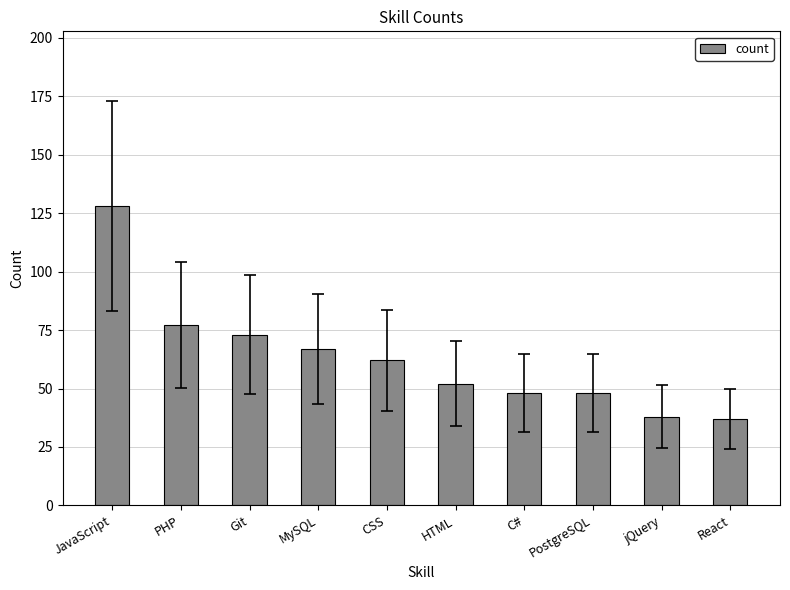

Reading left to right, transcribe all the data shown in this chart.

128	77	73	67	62	52	48	48	38	37